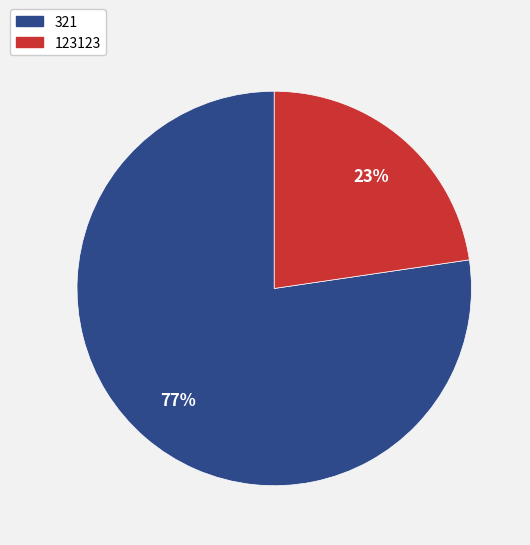

What is the largest slice in the pie chart?

321